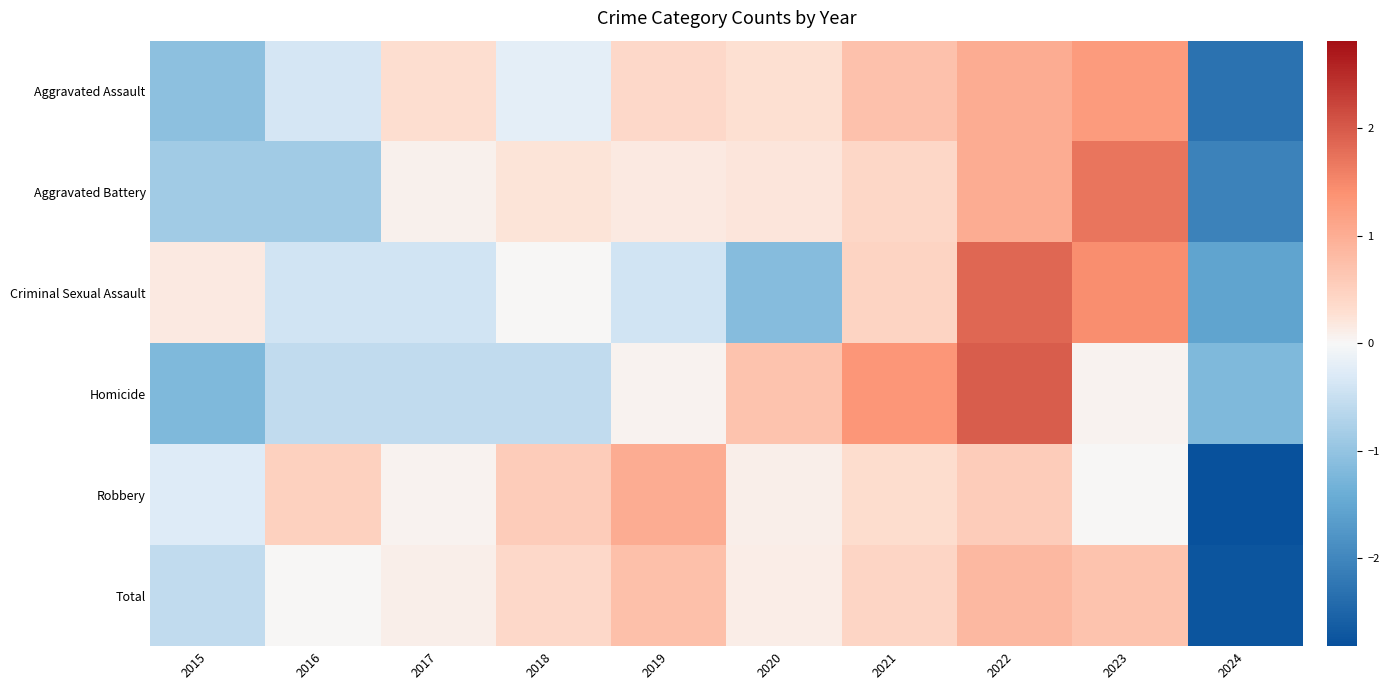

Count the number of data series in this chart.

6